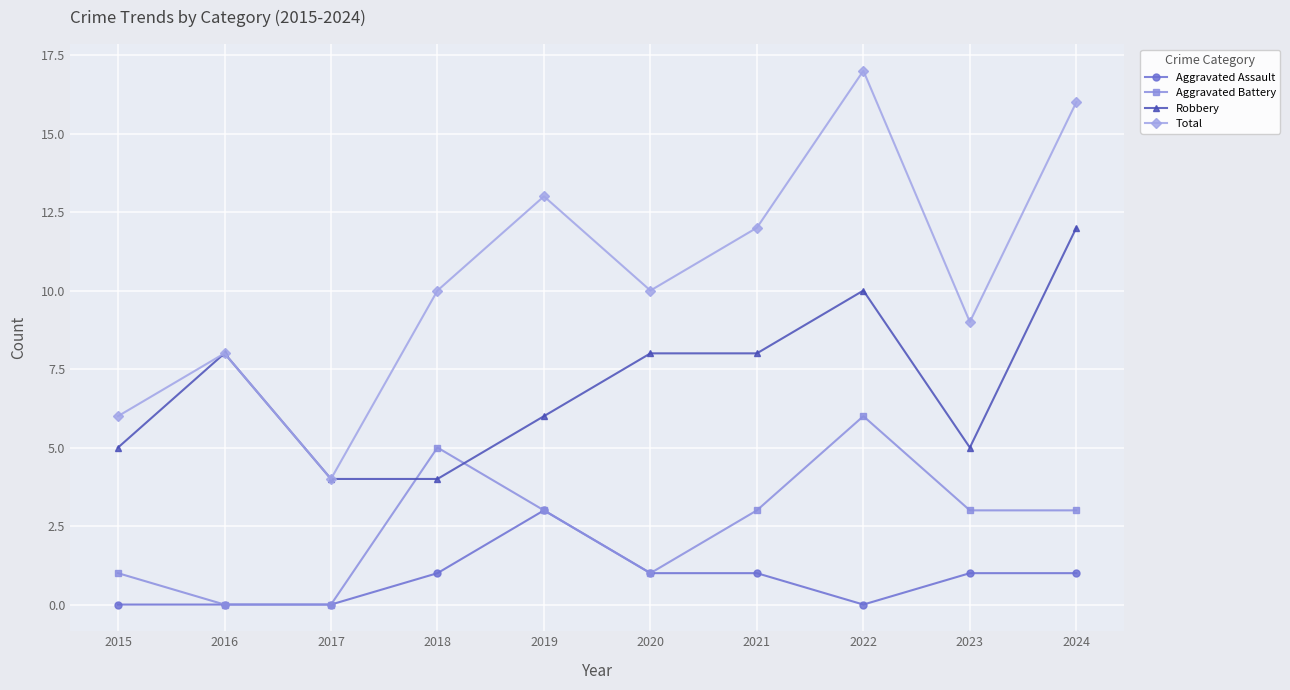

What value does the Aggravated Assault series have at 2019?

3